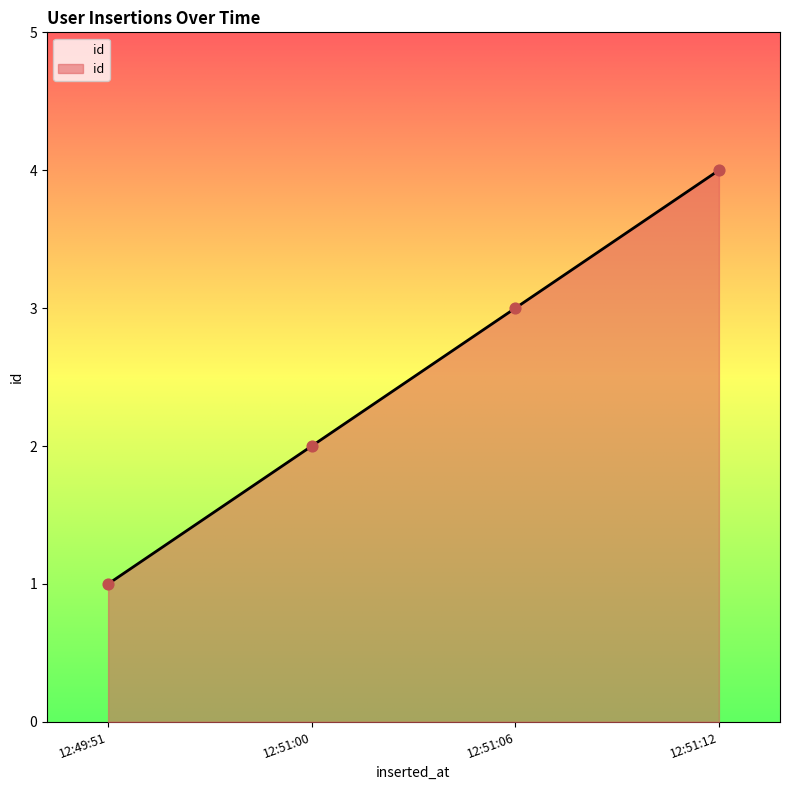

What is the change in value from 12:49:51 to 12:51:12?

+3